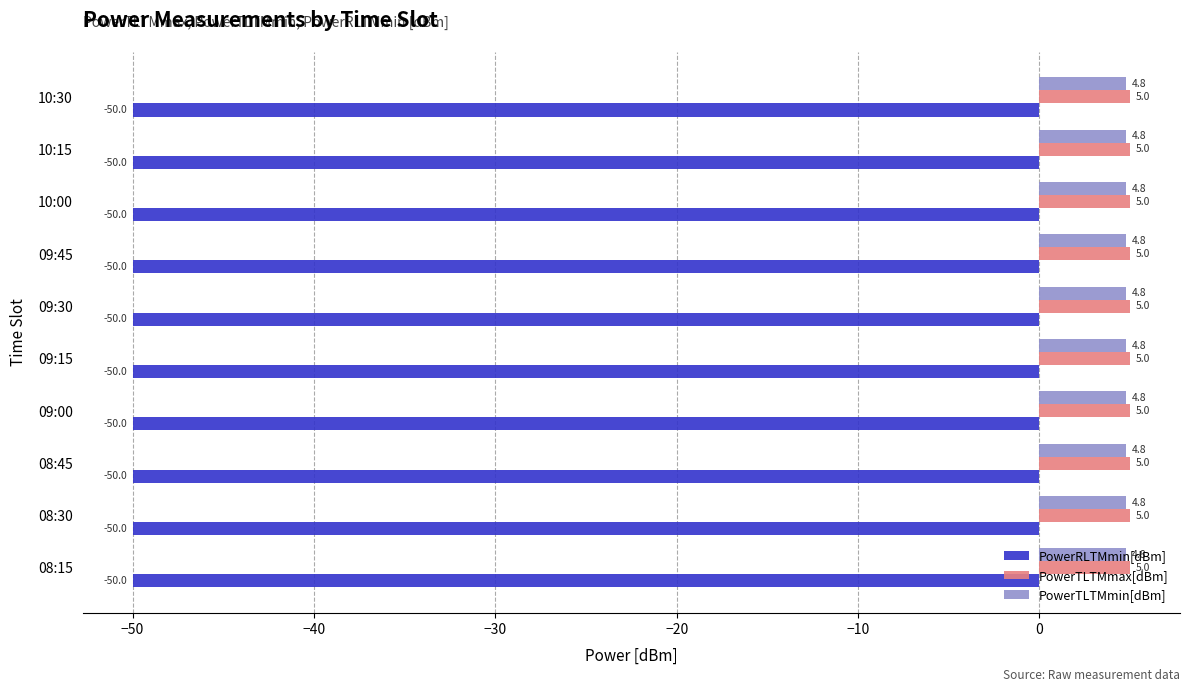

What is the difference between the highest and lowest values at 09:45?

55.0